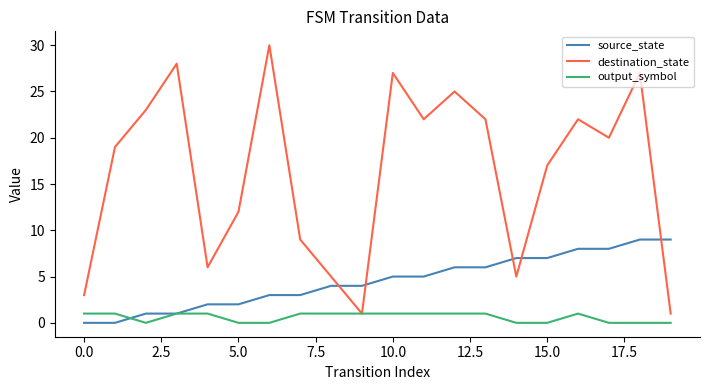

What is the maximum value for destination_state?

30